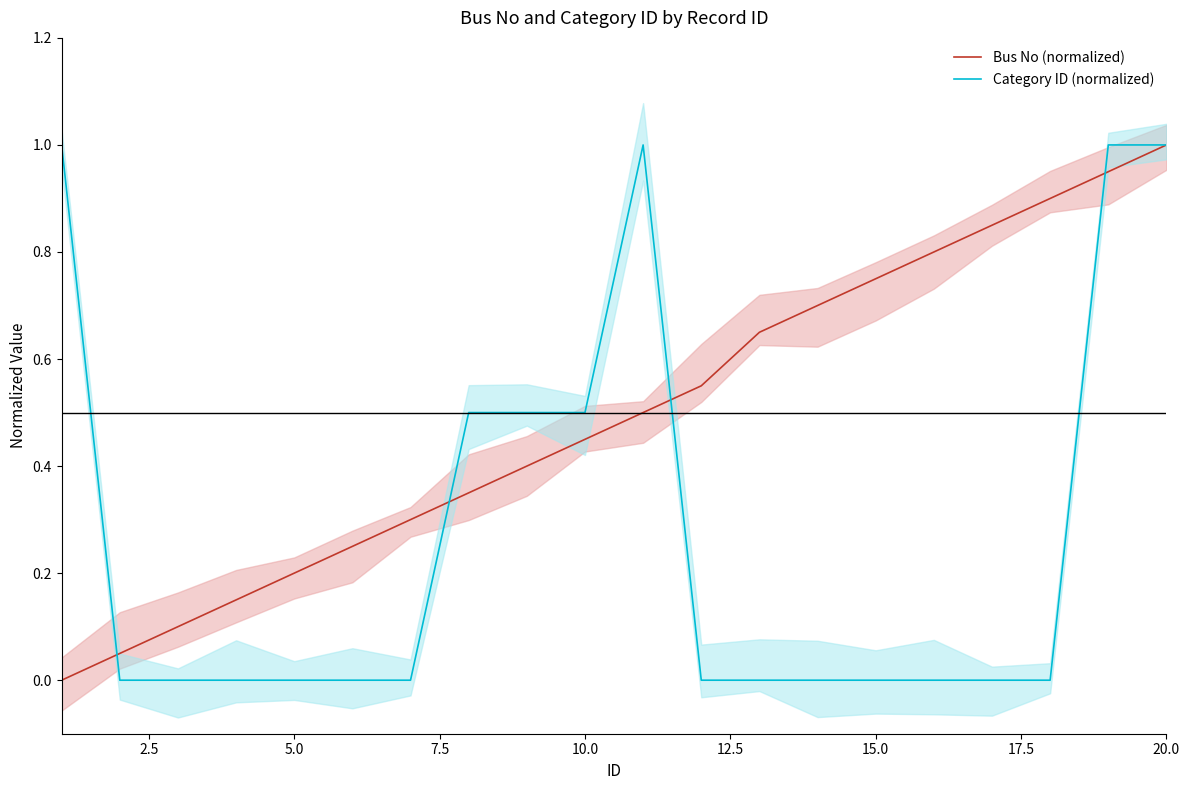

Is it true that Bus No (normalized) equals 1.7 at 20.0?

False